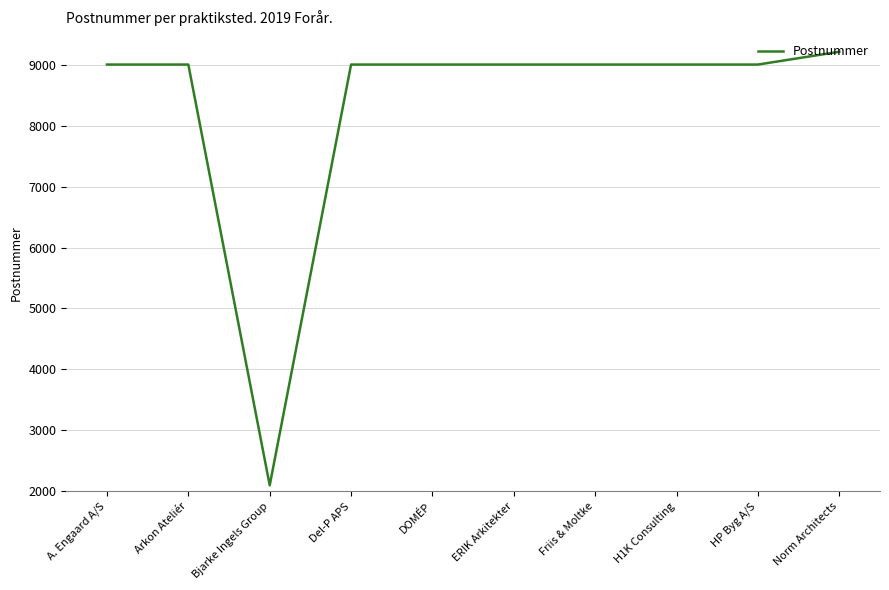

Reading right to left, extract all data points from this chart.

Norm Architects=9210	HP Byg A/S=9000	H1K Consulting=9000	Friis & Moltke=9000	ERIK Arkitekter=9000	DOMÉP=9000	Del-P APS=9000	Bjarke Ingels Group=2100	Arkon Ateliér=9000	A. Engaard A/S=9000